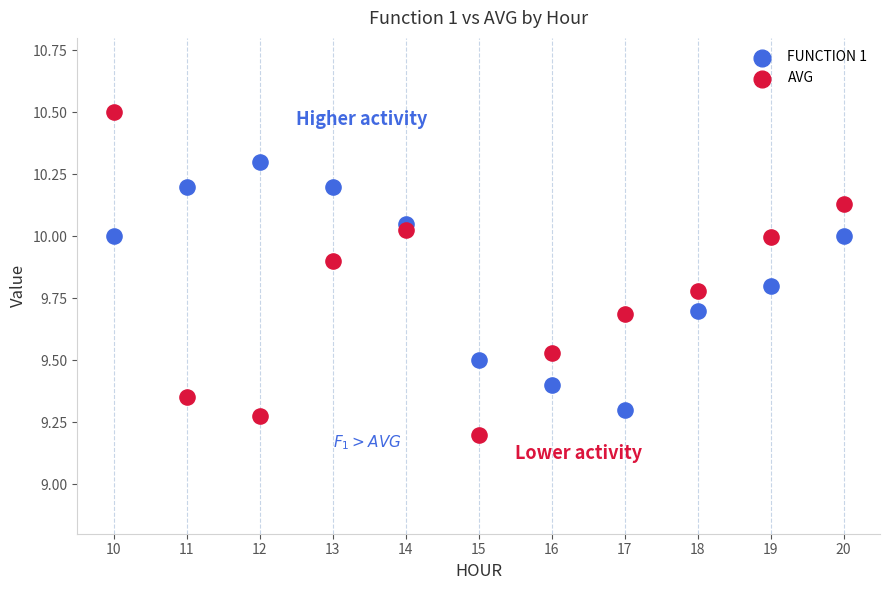

Which series has the widest spread of Y values?

AVG